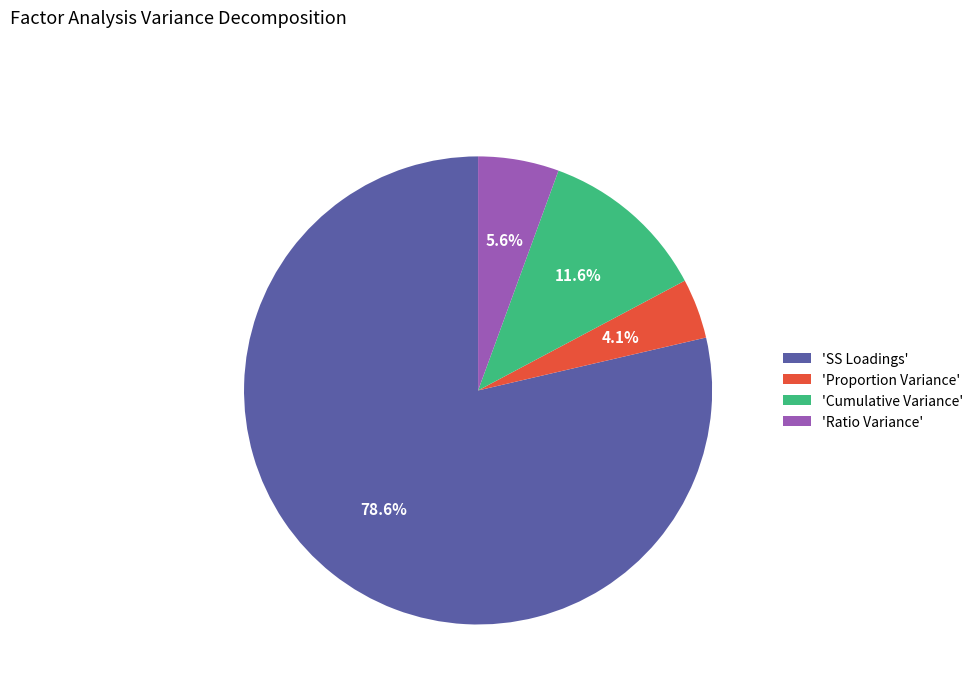

What is the majority slice?

'SS Loadings'